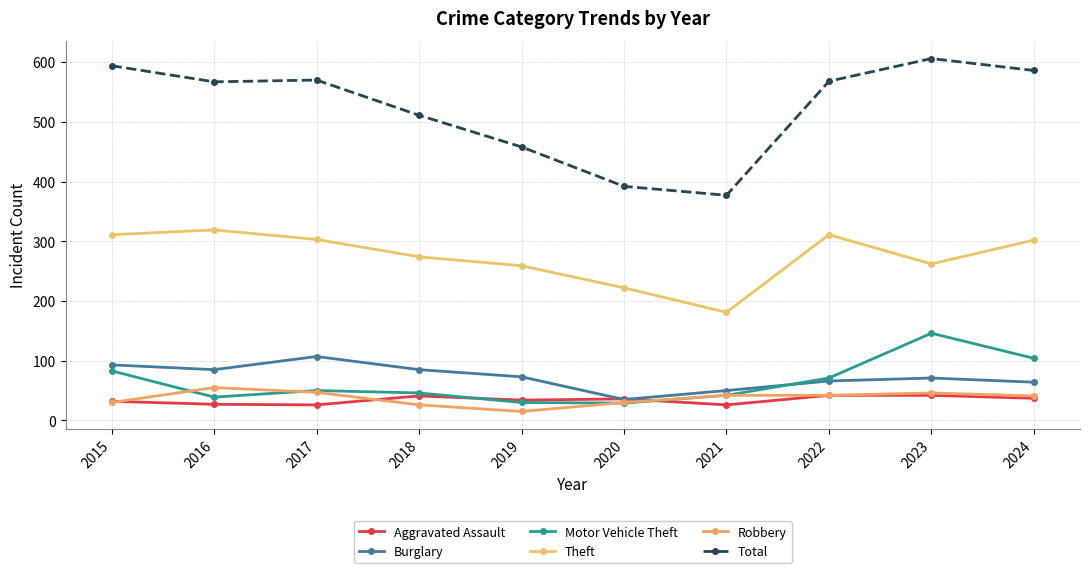

What is the difference between the Burglary values at 2022 and 2019?

7